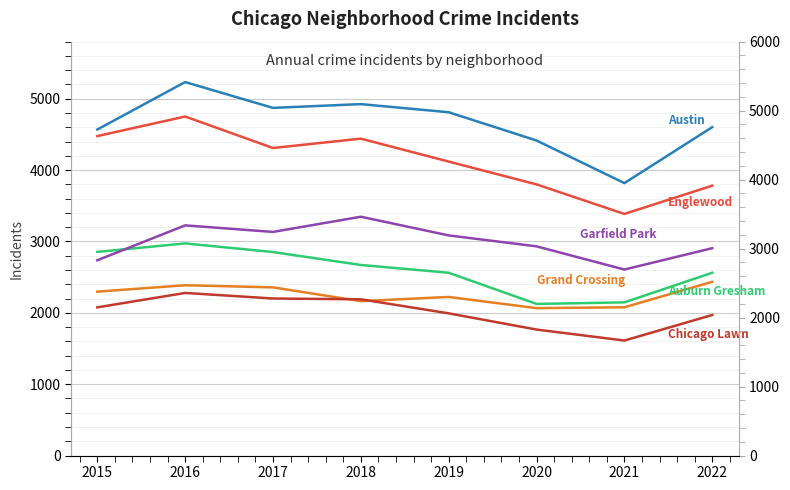

At which category is the sum across all series the highest?

2016